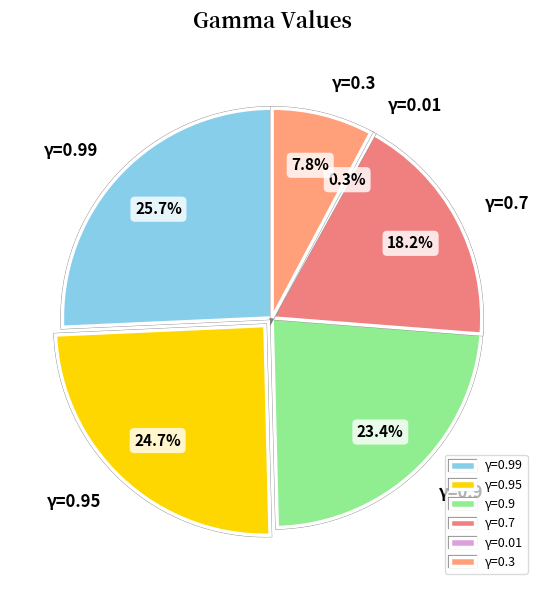

Which has a higher value, γ=0.3 or γ=0.7?

γ=0.7